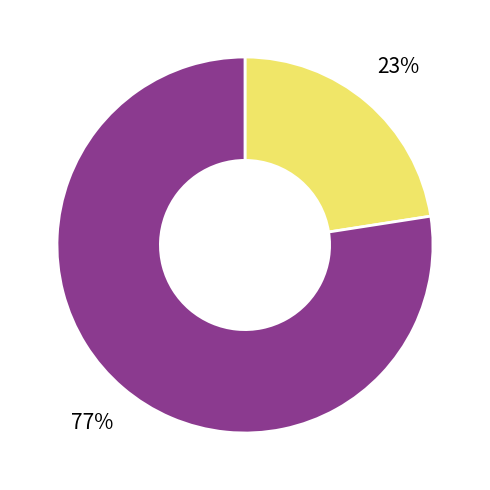

Is there any slice that represents more than half of the pie?

Yes